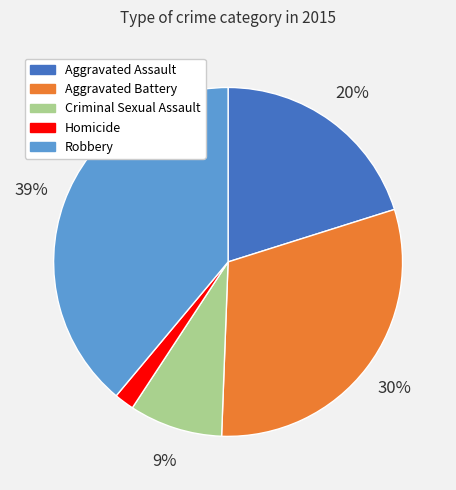

Count the number of slices in the pie.

5